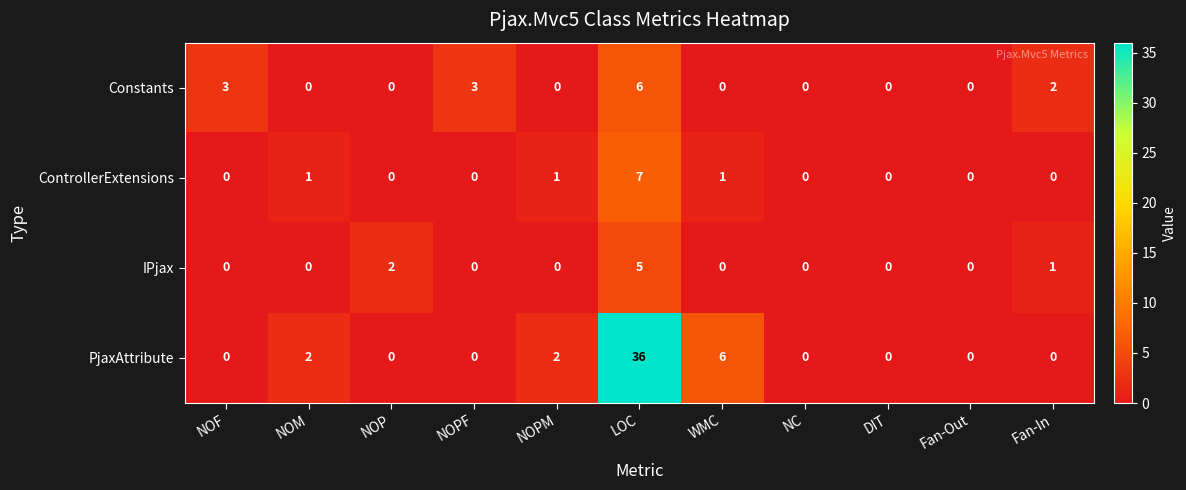

Is it true that IPjax equals 0 at NOF?

True